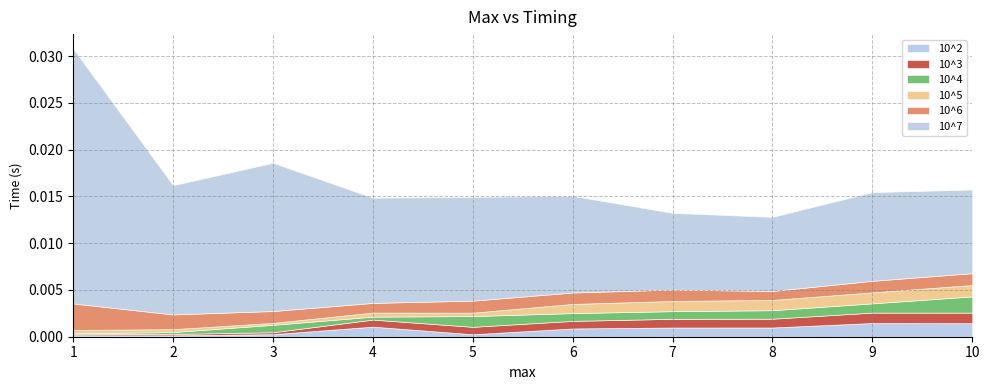

What is the sum of all 10^7 values?

0.1